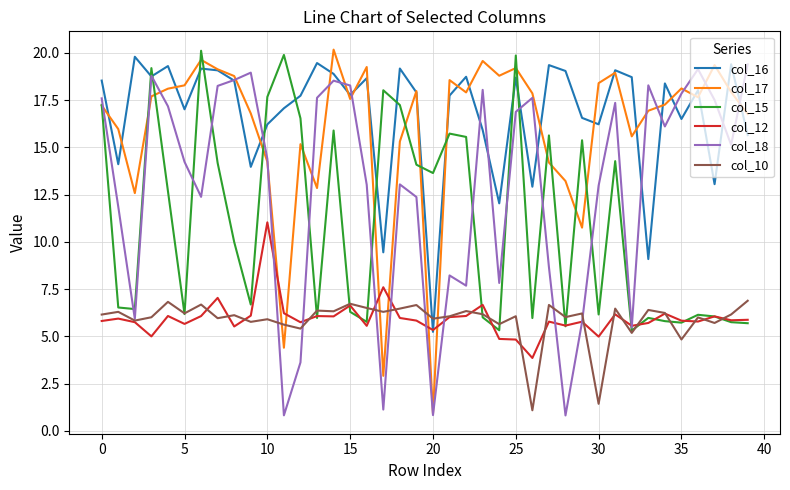

Which series ends up on top after the final intersection of col_17 and col_12?

col_17